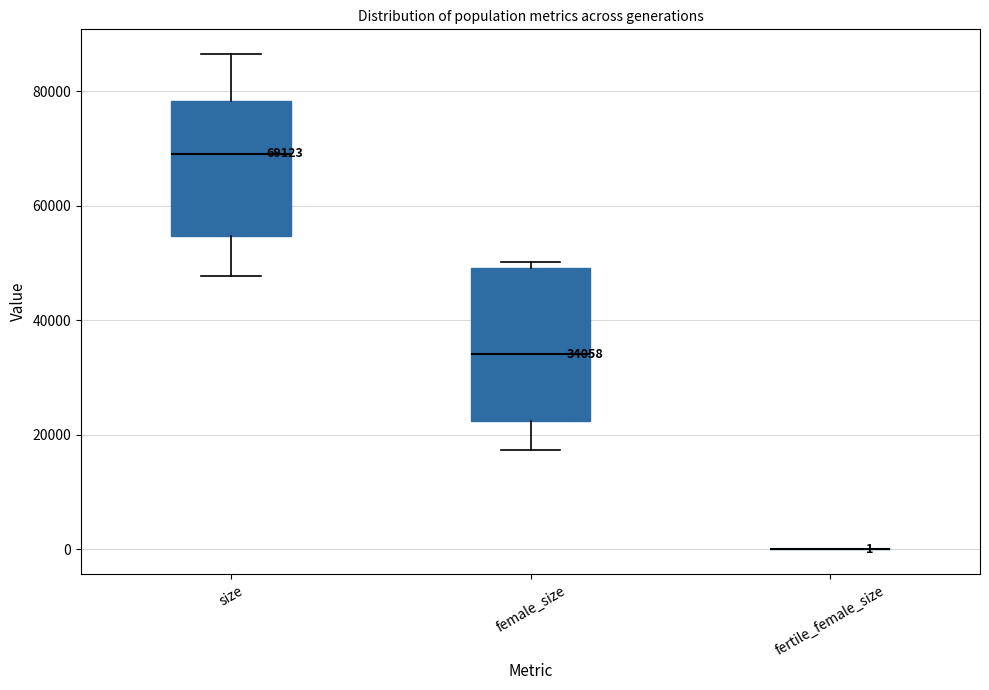

Comparing the boxes themselves (not the whiskers), which one is the tallest?

female_size